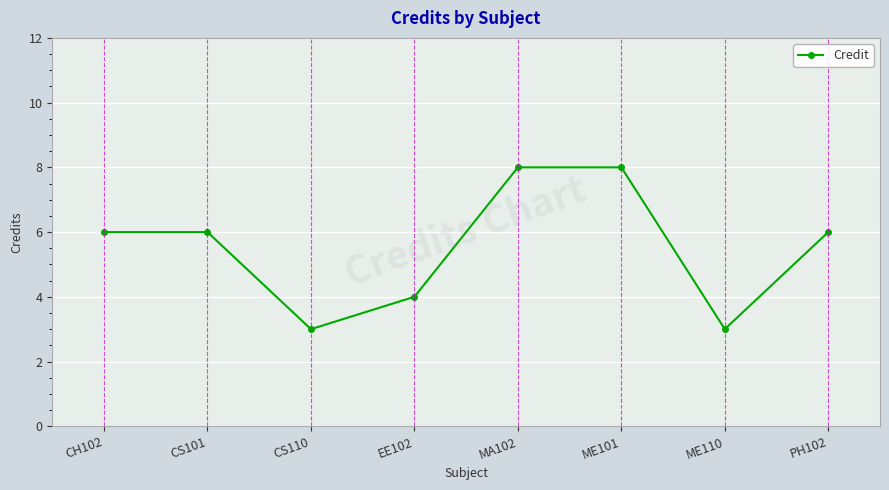

How many lines are shown in the chart?

1